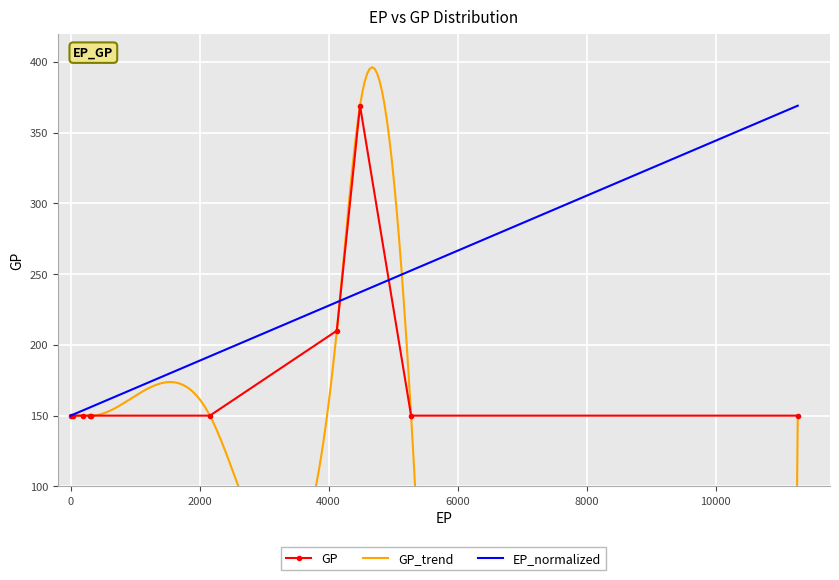

Which series changed the most between 0 and 4487?

GP